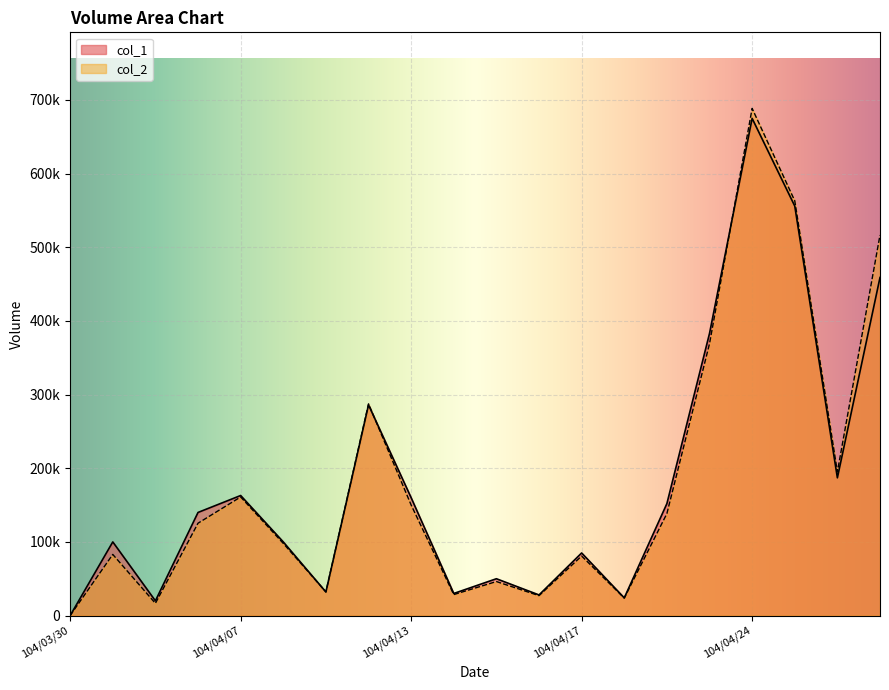

What is the sum of the col_2 values at 104/04/22 and 104/04/16?

165490